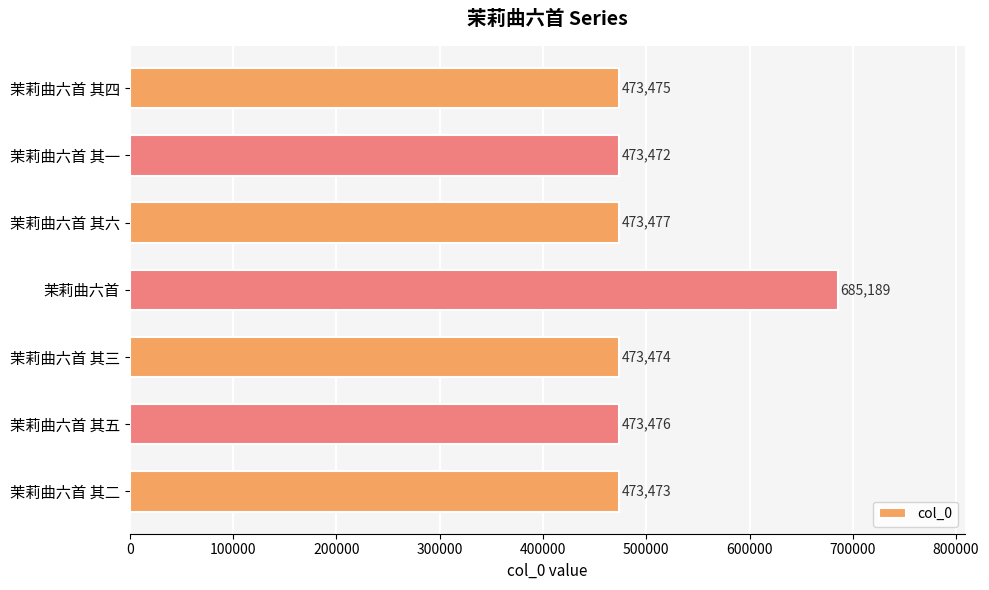

Rank the categories by value from highest to lowest.

茉莉曲六首, 茉莉曲六首 其六, 茉莉曲六首 其五, 茉莉曲六首 其四, 茉莉曲六首 其三, 茉莉曲六首 其二, 茉莉曲六首 其一